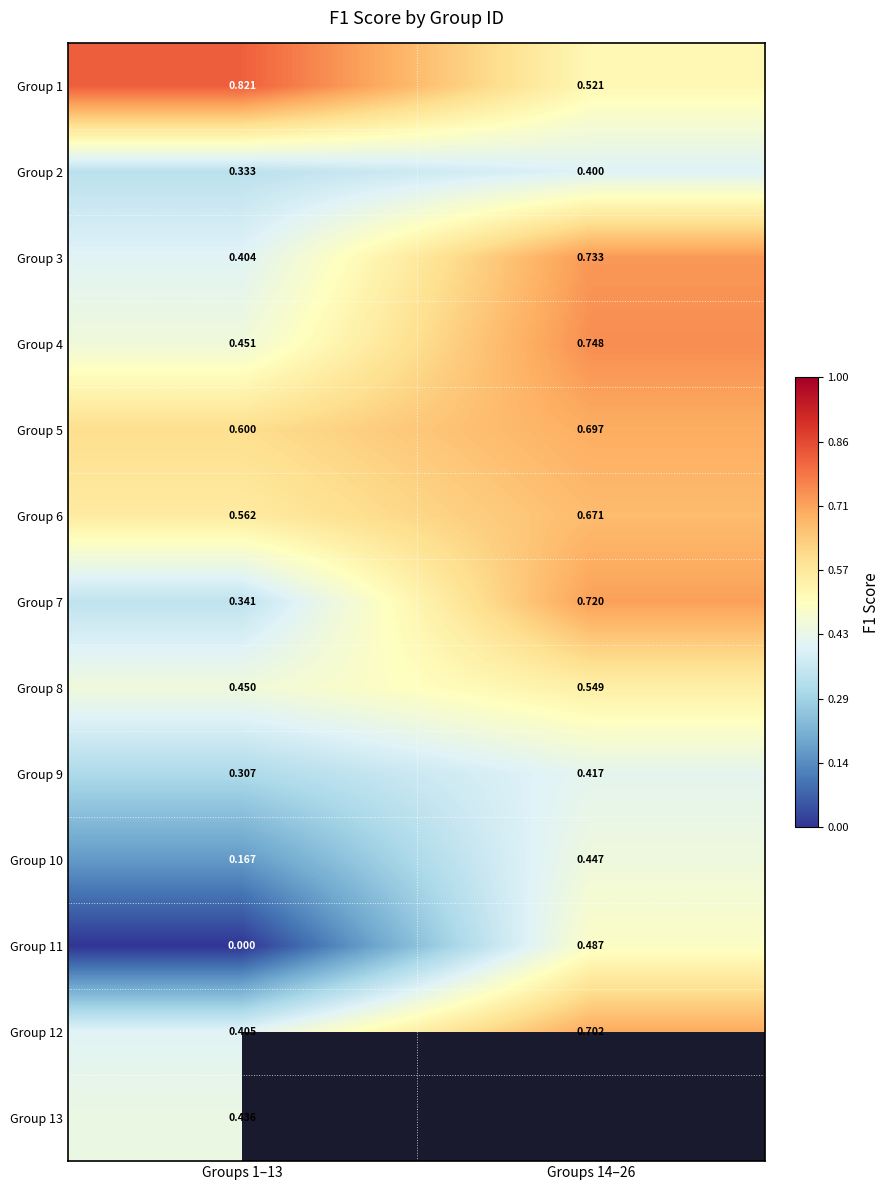

The Group 11 series shows 0.7 at Groups 14–26. True or false?

False